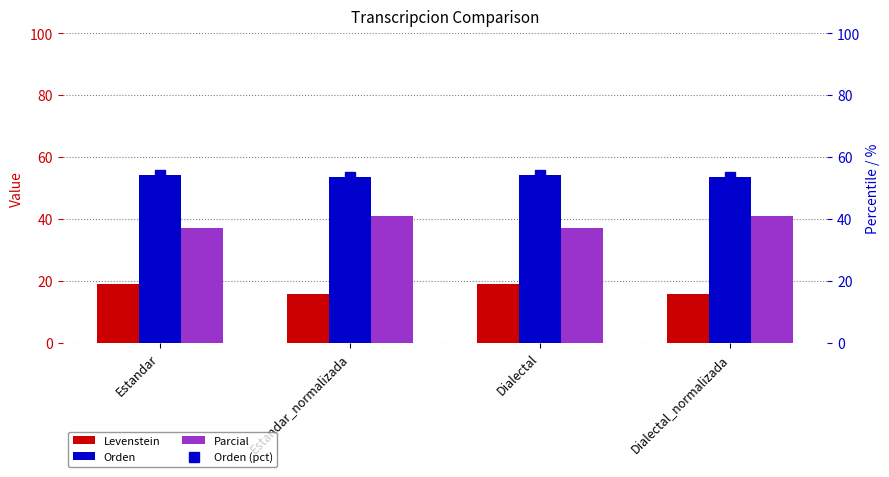

What position from the left is Estandar_normalizada?

2